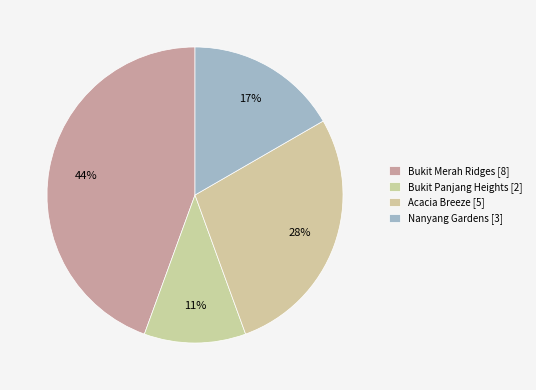

Count the number of slices in the pie.

4